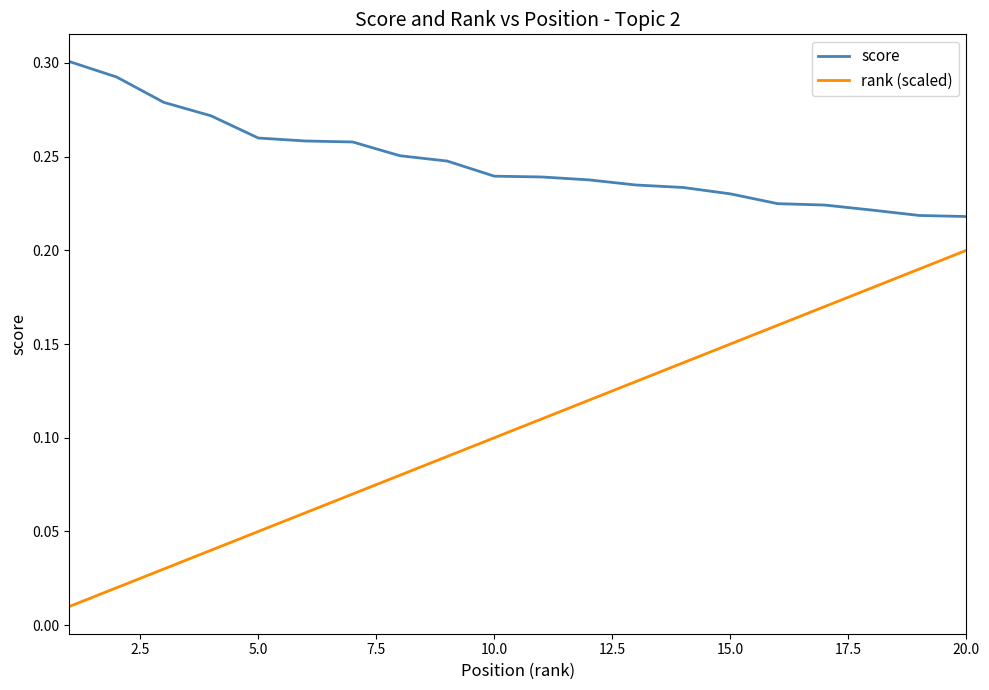

Rank the series by their average value, from highest to lowest.

score, rank (scaled)